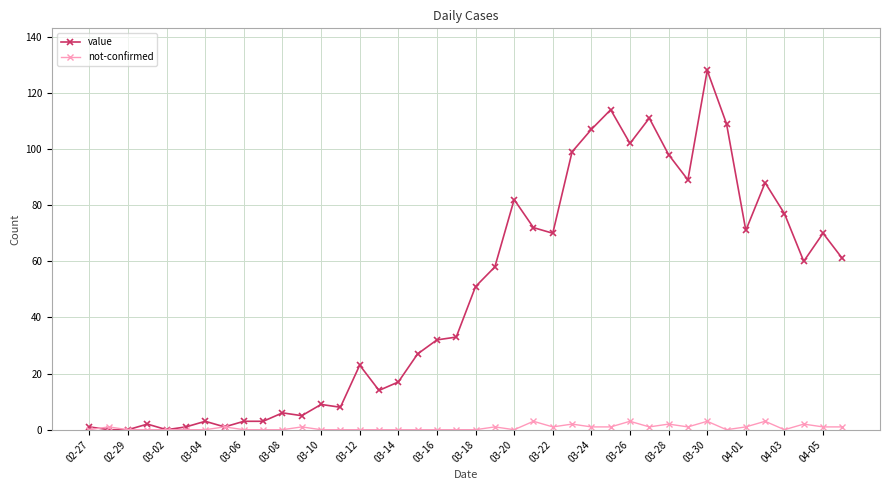

Which series has the largest total across all categories?

value